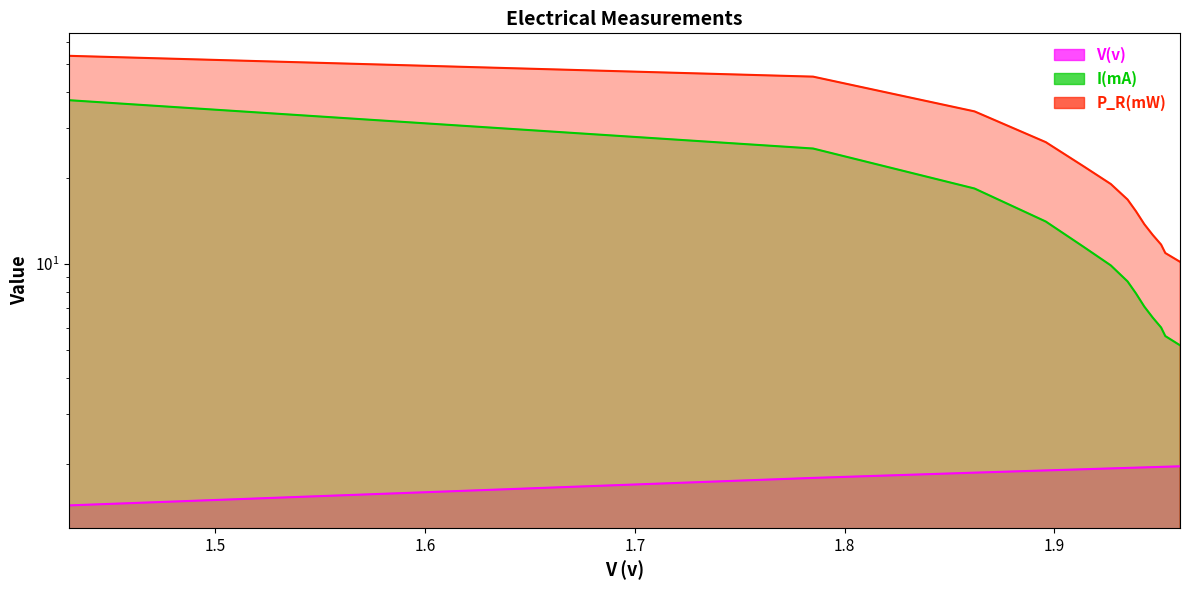

How many data points in I(mA) are less than 8?

6